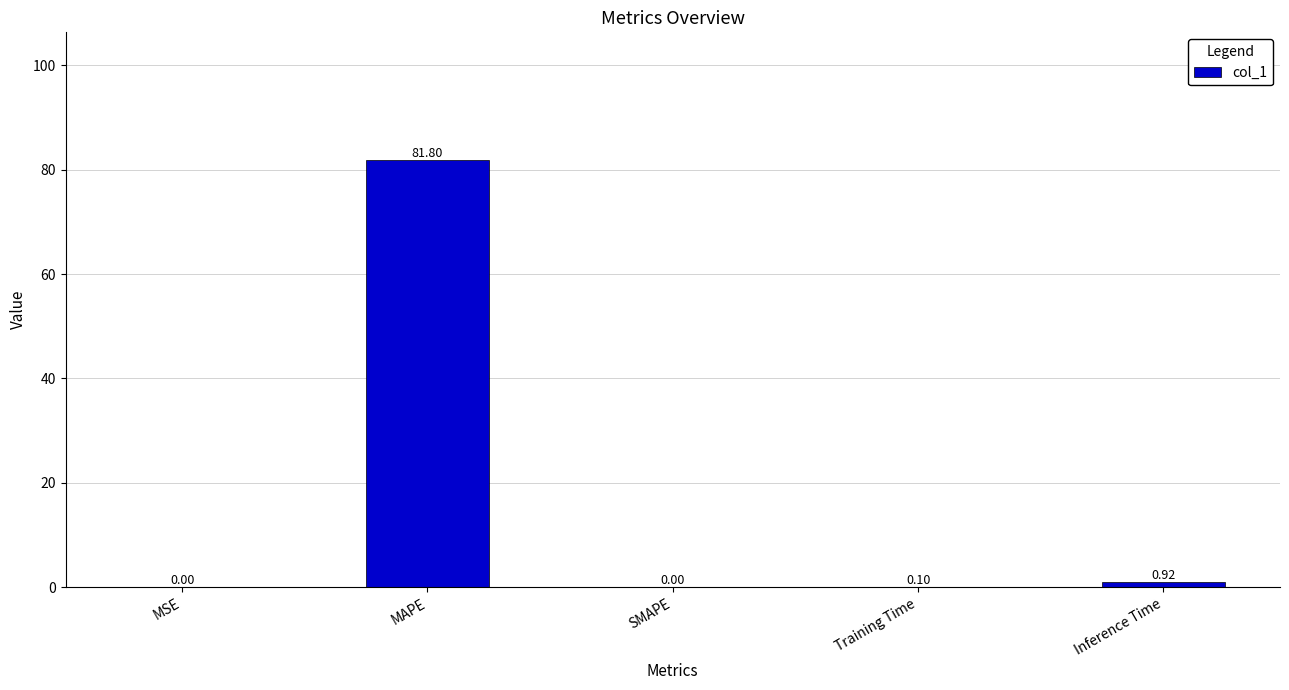

Which category has the highest value across all series?

MAPE